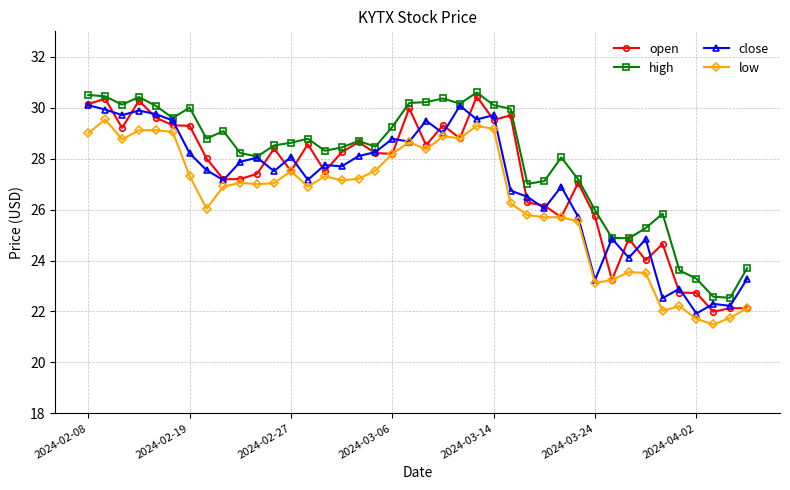

What is the value of the low point at the 33rd from the left?

23.5